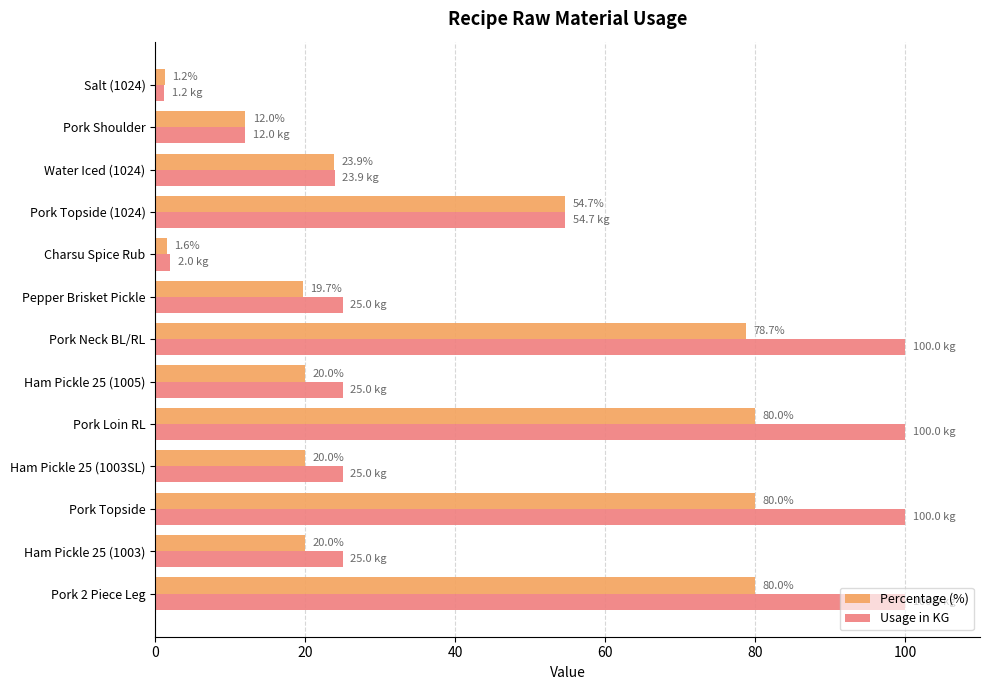

At how many categories does at least one series exceed 13?

10